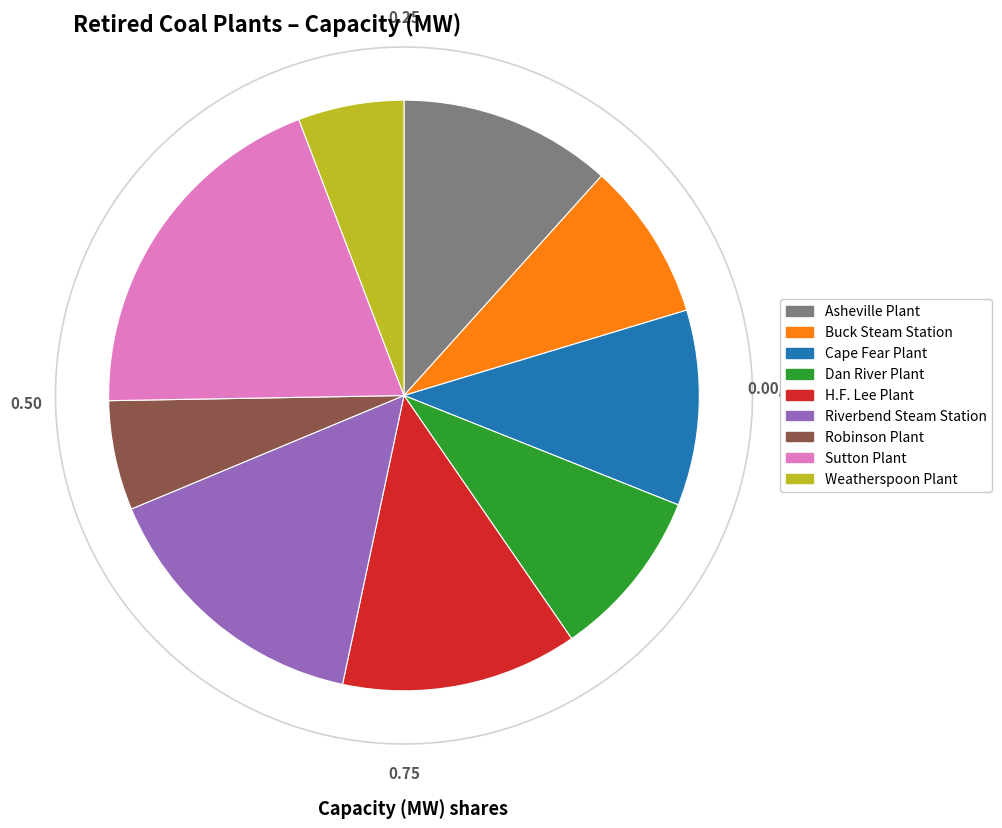

Does Buck Steam Station account for over 50% of the chart?

No